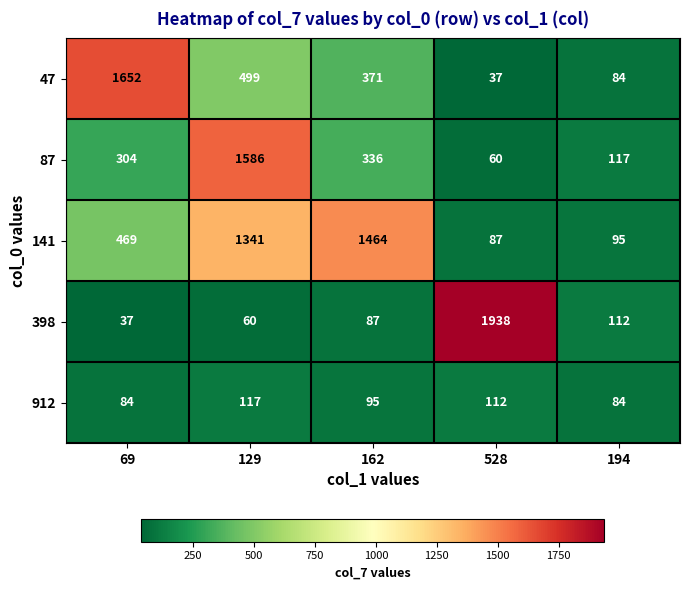

Reading left to right, extract all data points from this chart.

47: 1652	499	371	37	84
87: 304	1586	336	60	117
141: 469	1341	1464	87	95
398: 37	60	87	1938	112
912: 84	117	95	112	84